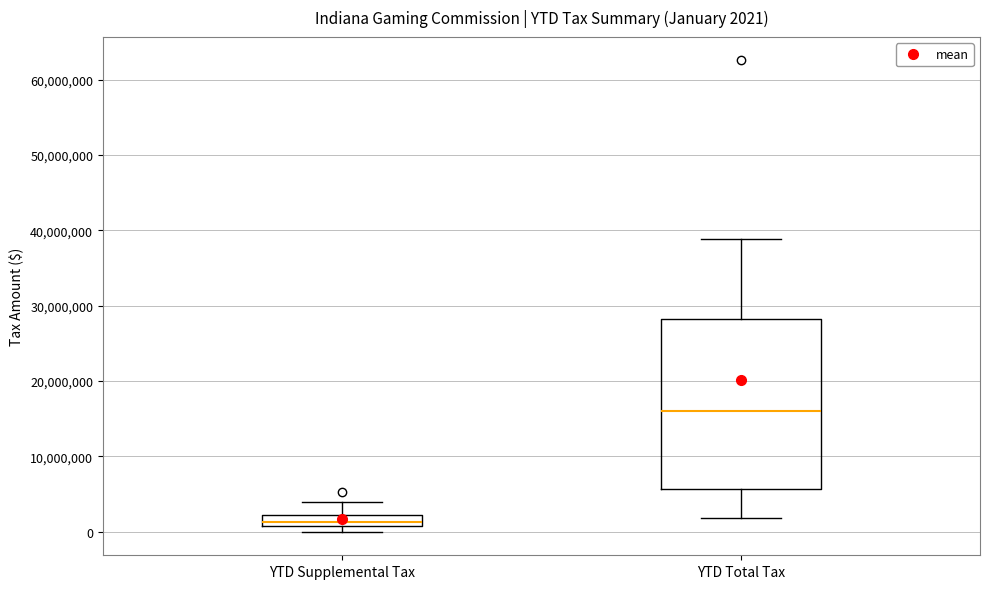

Which box's median line is the highest?

YTD Total Tax